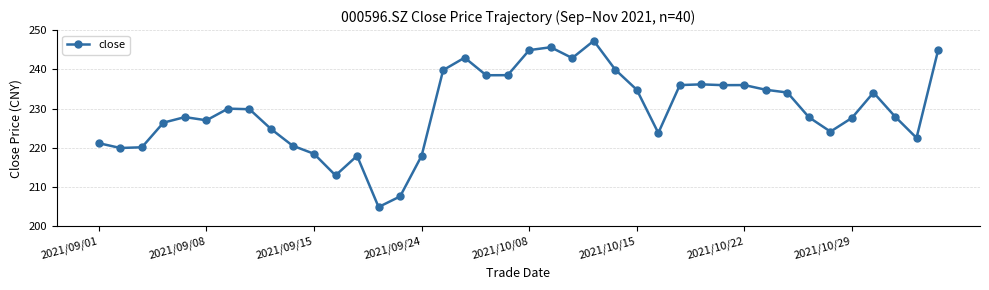

What is the maximum value shown in the chart?

247.3